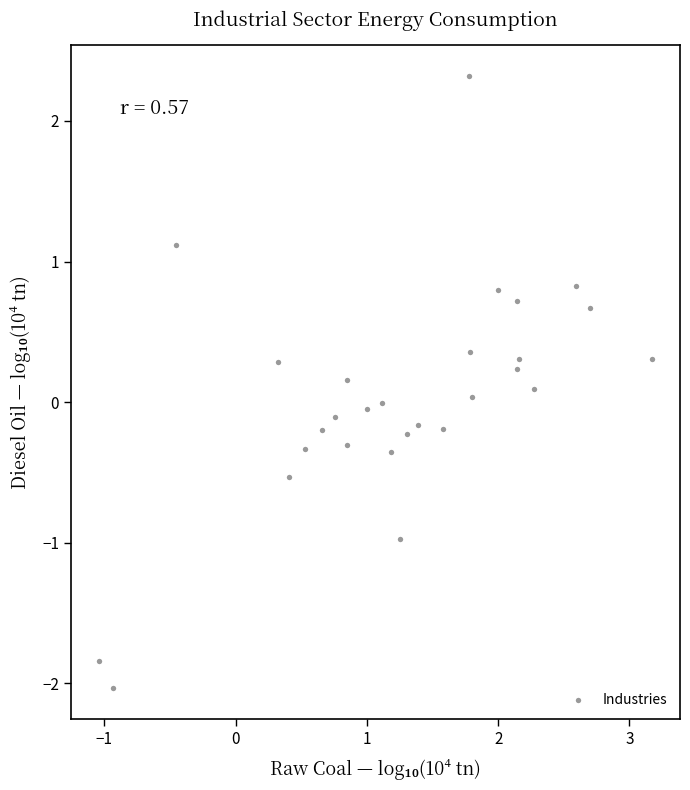

What is the range of Y values (max minus min)?

4.4